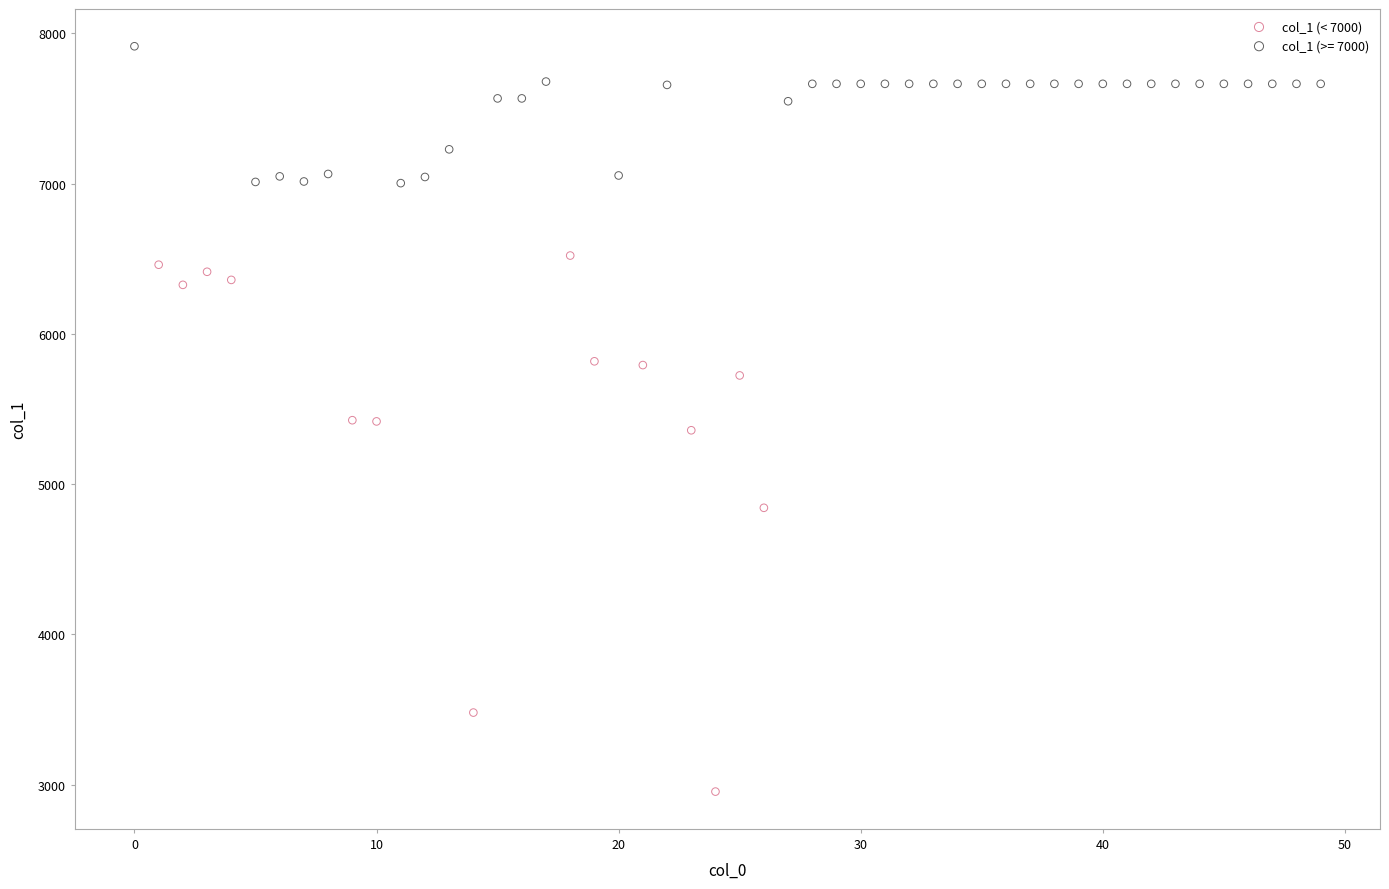

Which series has the widest spread of Y values?

col_1 (< 7000)